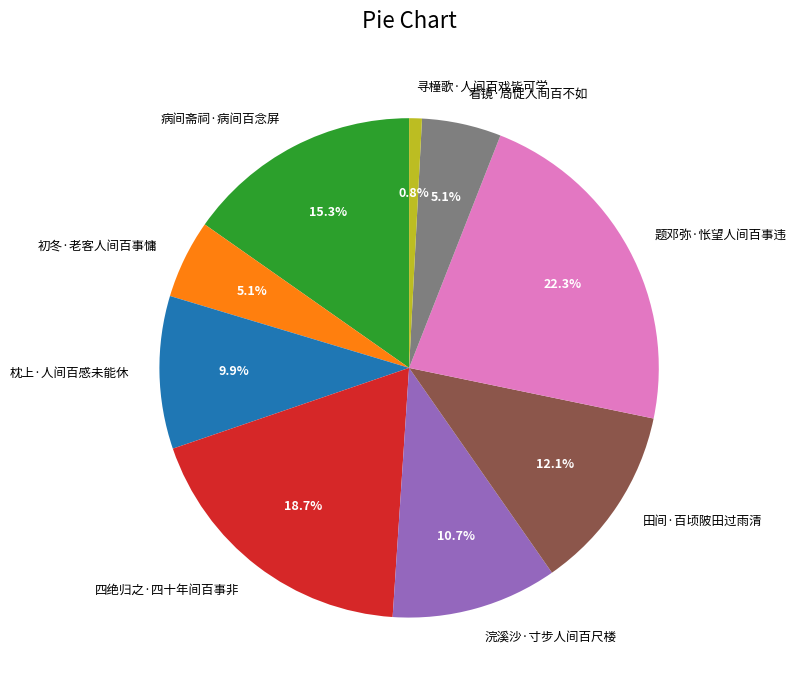

To the nearest percent, what portion does 浣溪沙·寸步人间百尺楼 represent?

11%